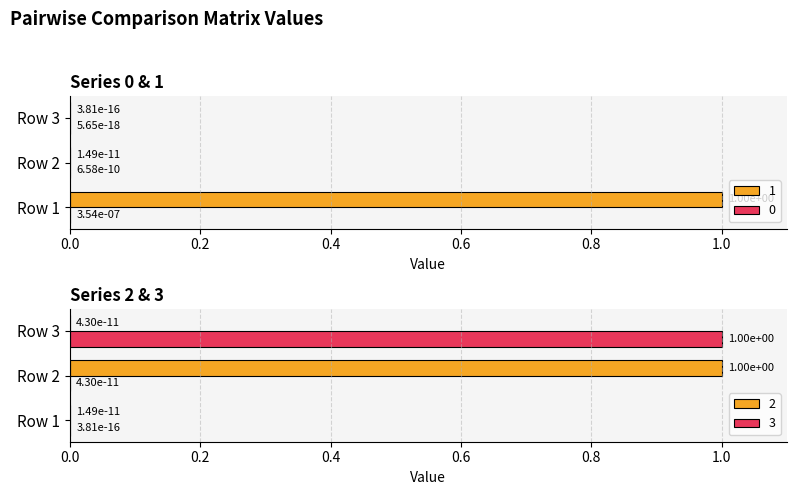

Is the value of 3 at Row 1 greater than the value of 2 at Row 2?

No